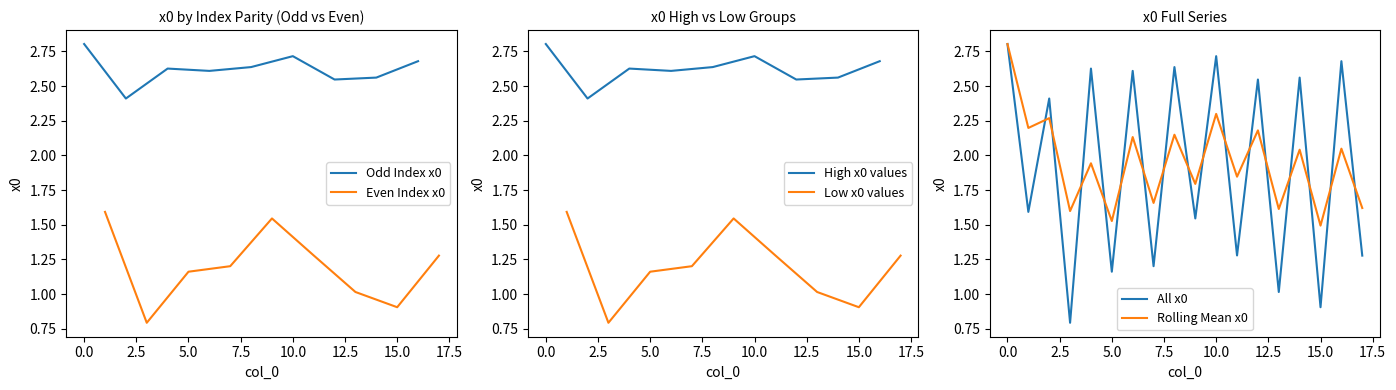

True or false: Odd Index x0 has a value of 4.5 at 0.0.

False